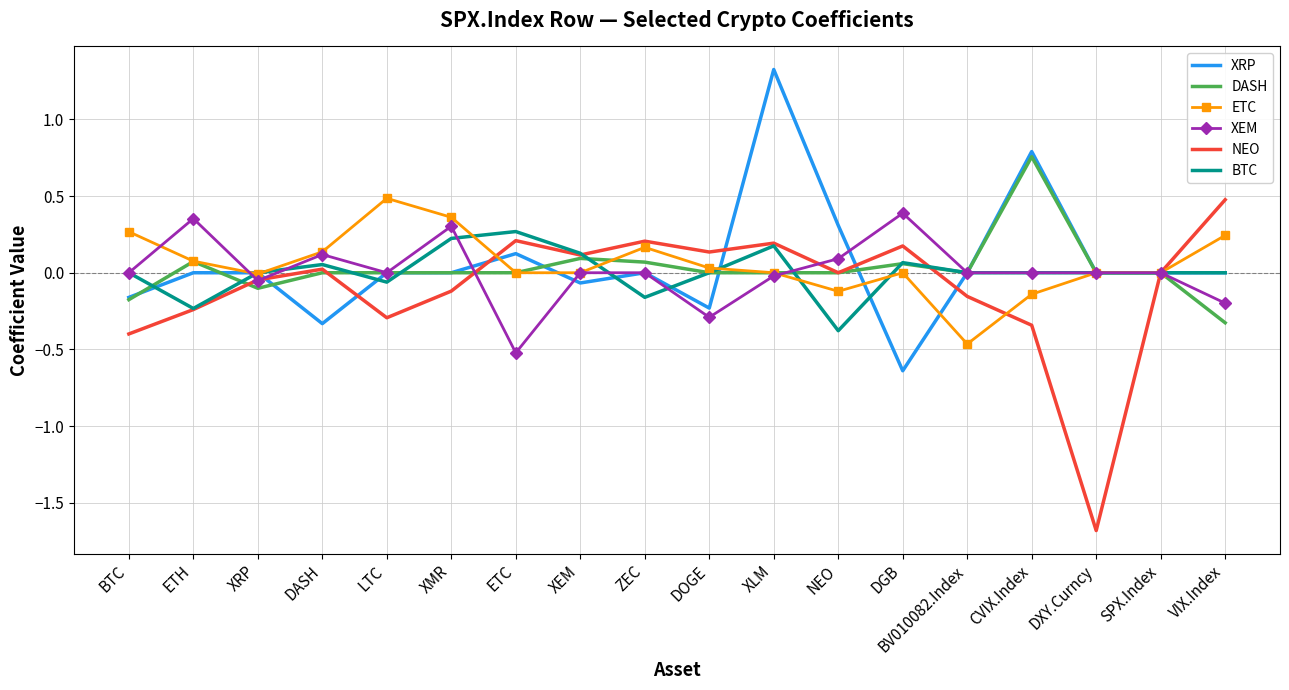

Where is the first local minimum for XEM?

XRP